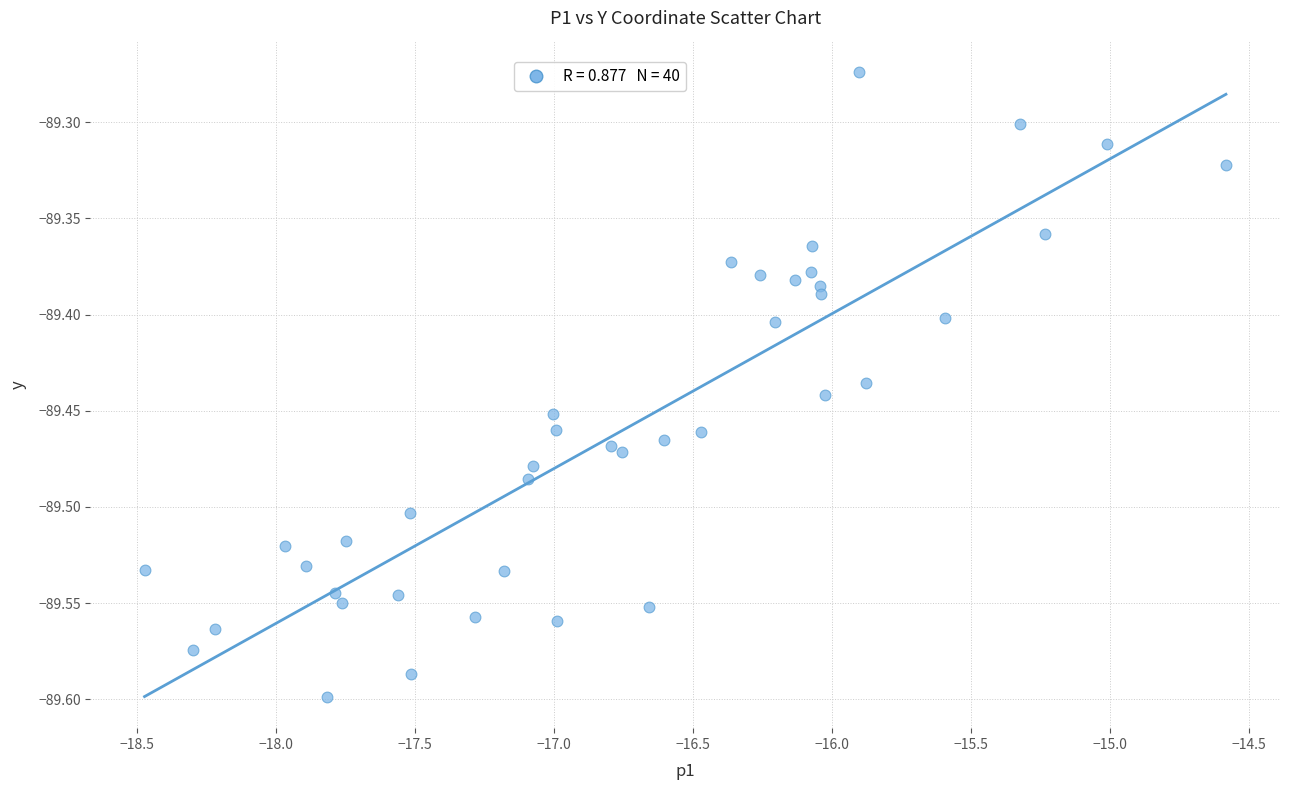

What is the range of X values (max minus min)?

3.9